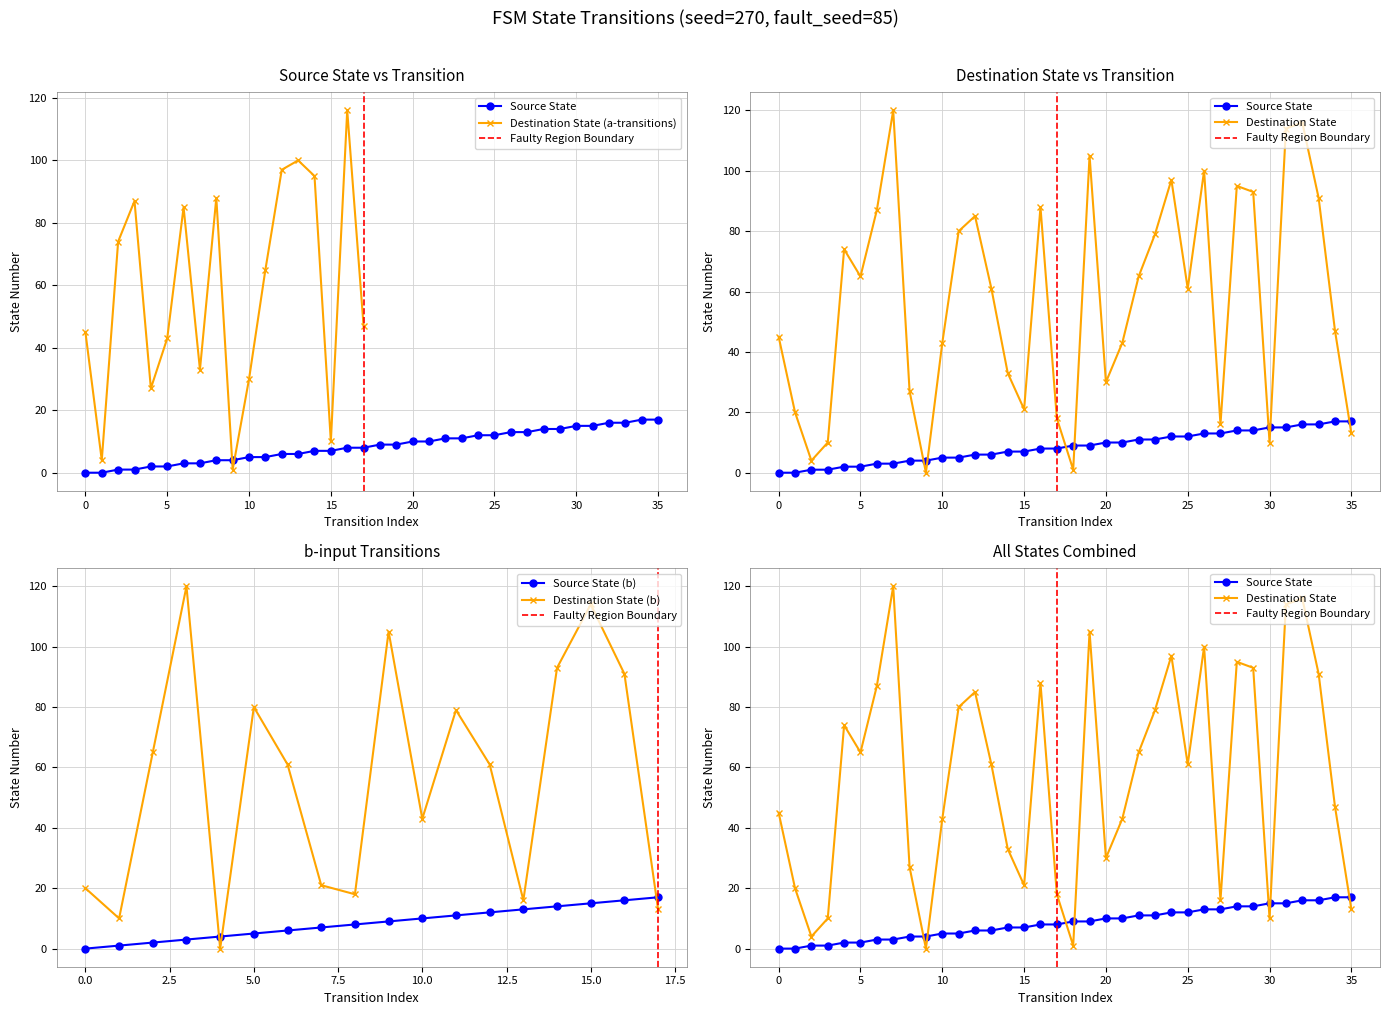

True or false: Destination State has a value of 91 at 33.

True